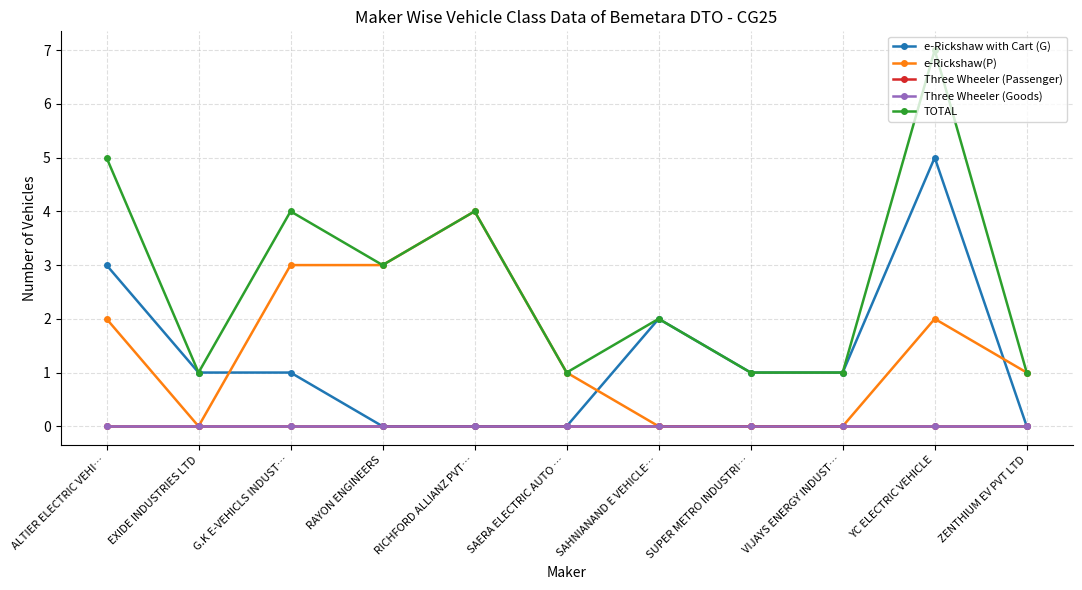

How many lines are shown in the chart?

5